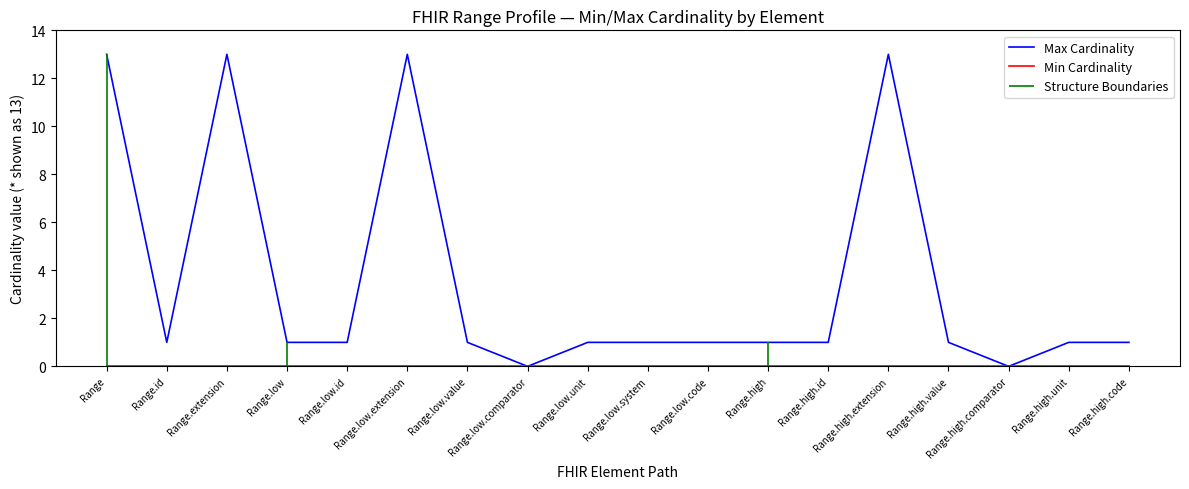

The Max Cardinality series shows 0 at Range.high.value. True or false?

False